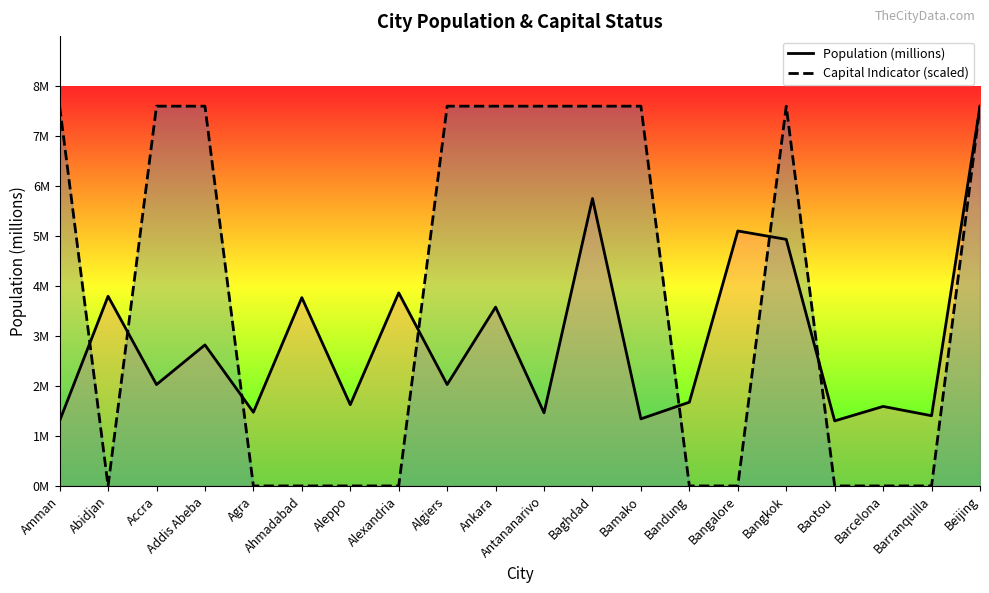

What is the difference between the Population (millions) values at Abidjan and Bamako?

2.5